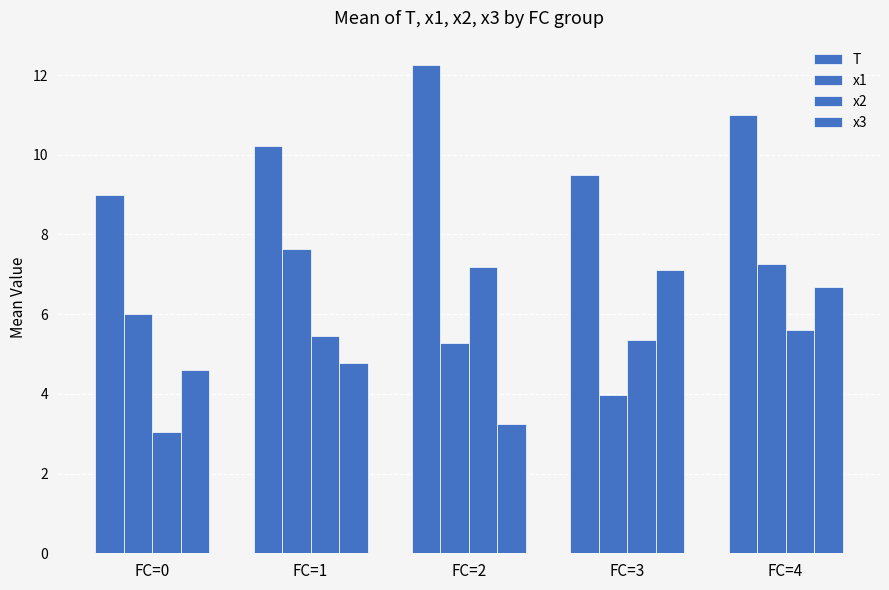

At which label is x1 closest to 5?

FC=2